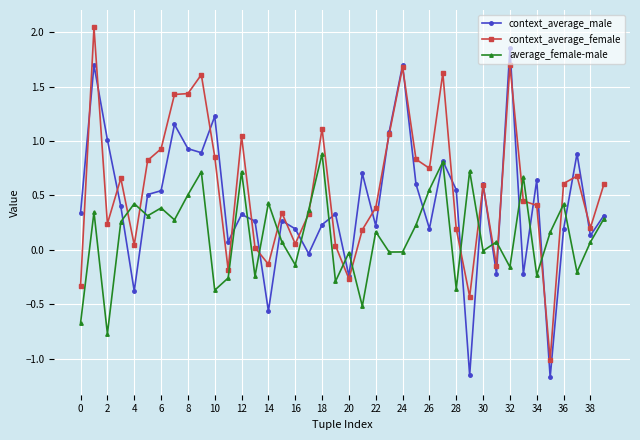

In average_female-male, how many points are lower than both neighbors (excluding endpoints)?

14